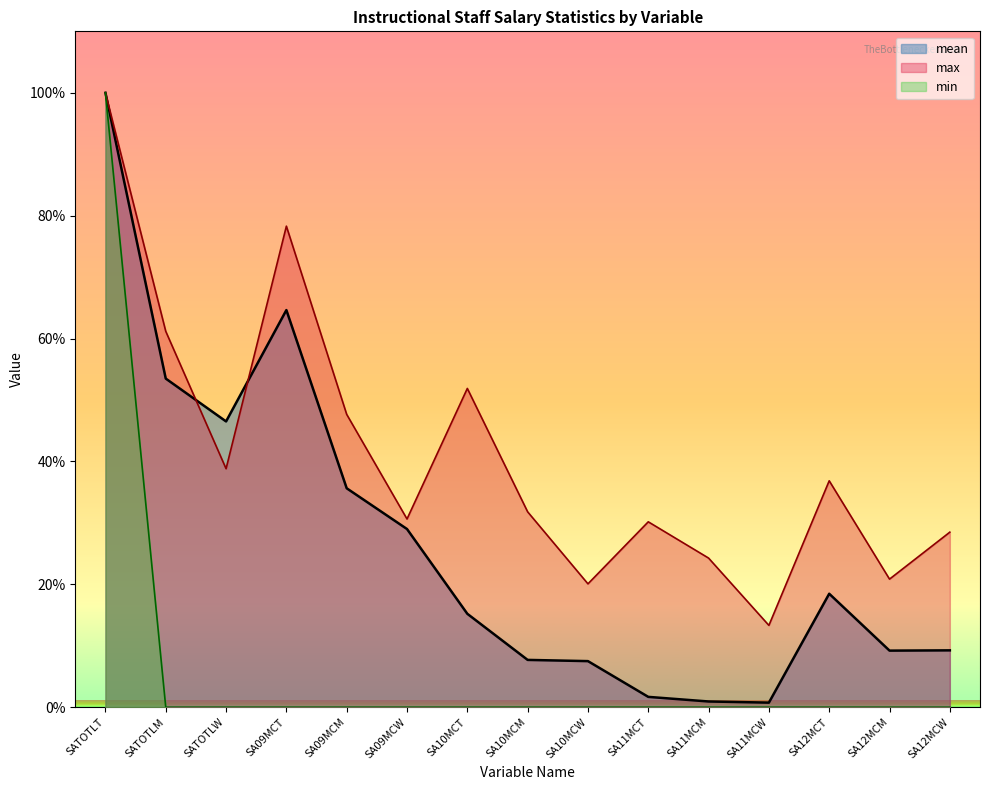

True or false: min has more than 0 points higher than both neighbors.

False